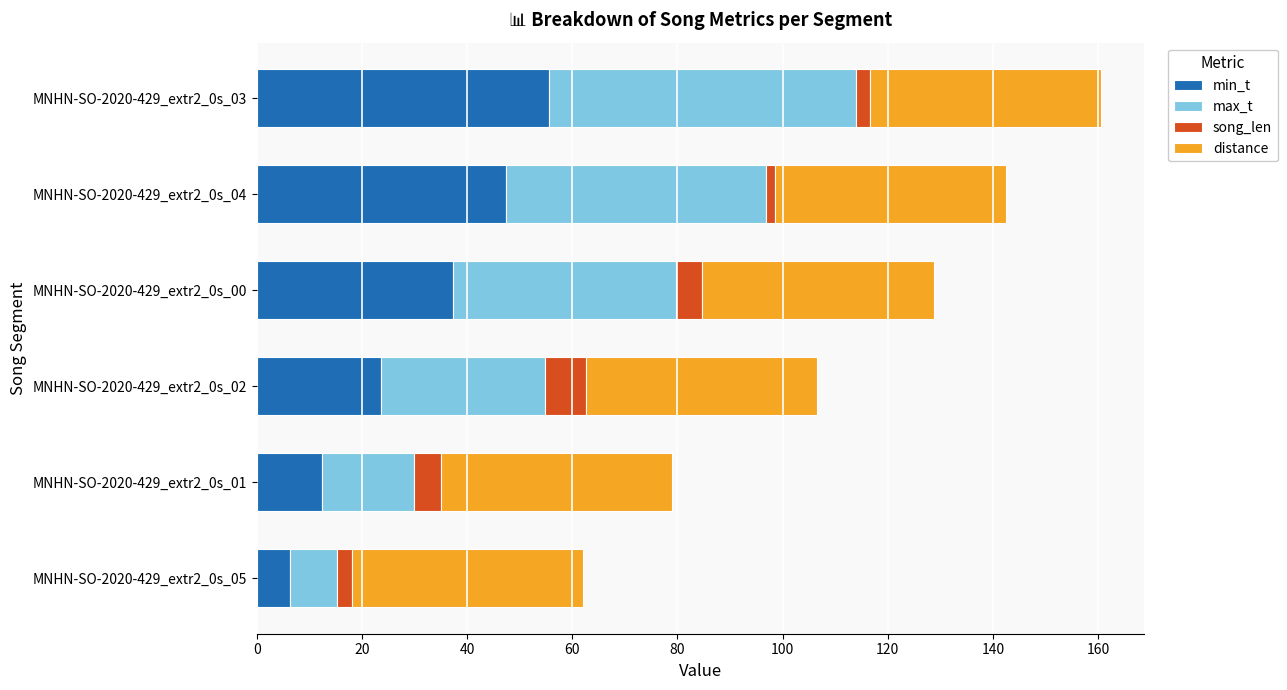

What is the difference between the second highest and minimum values in the min_t series?

41.2